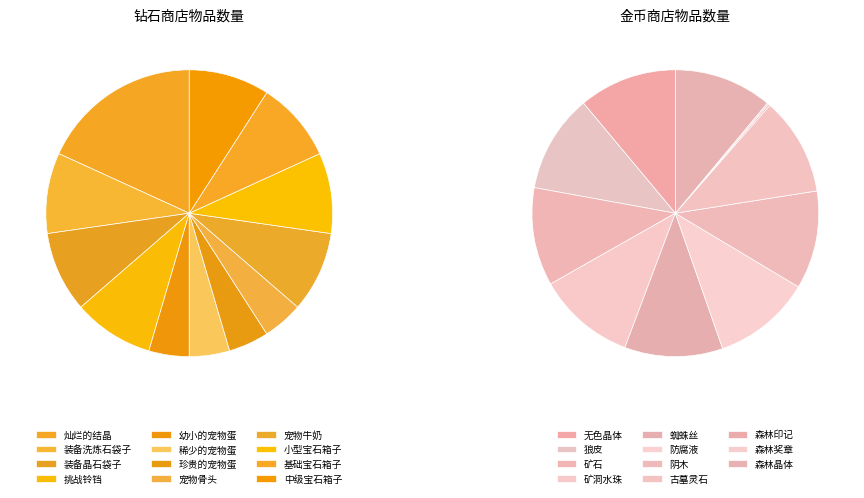

Is 挑战铃铛 the majority of the pie?

No